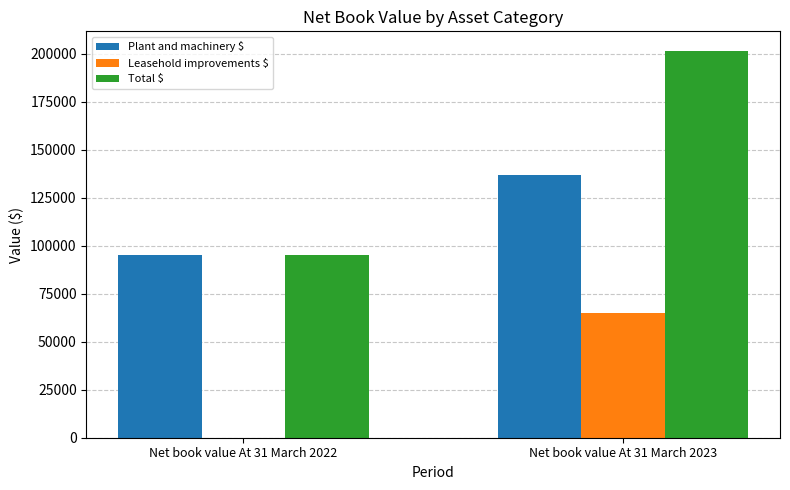

What is the sum of the Leasehold improvements $ values at Net book value At 31 March 2022 and Net book value At 31 March 2023?

64801